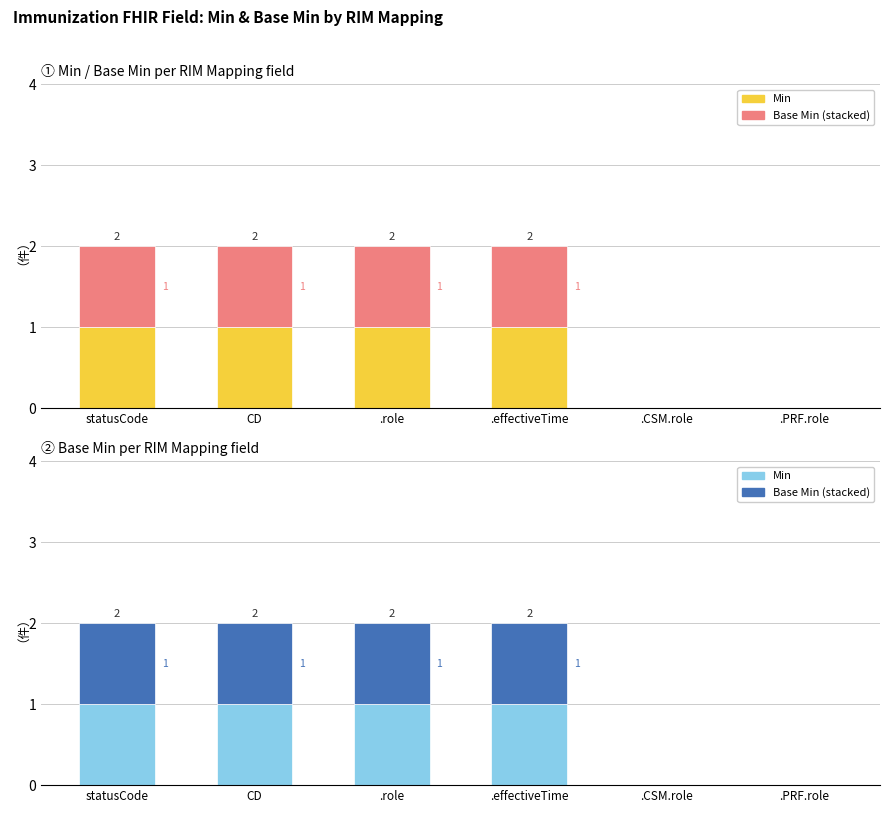

What position from the left is CD?

2